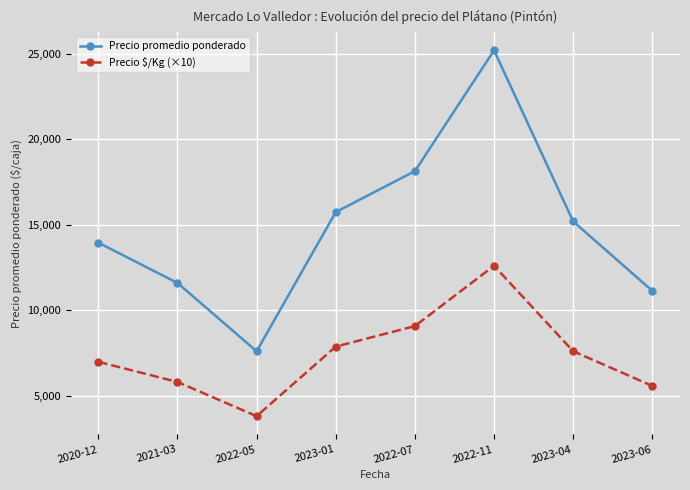

What is the minimum value shown in the chart?

3800